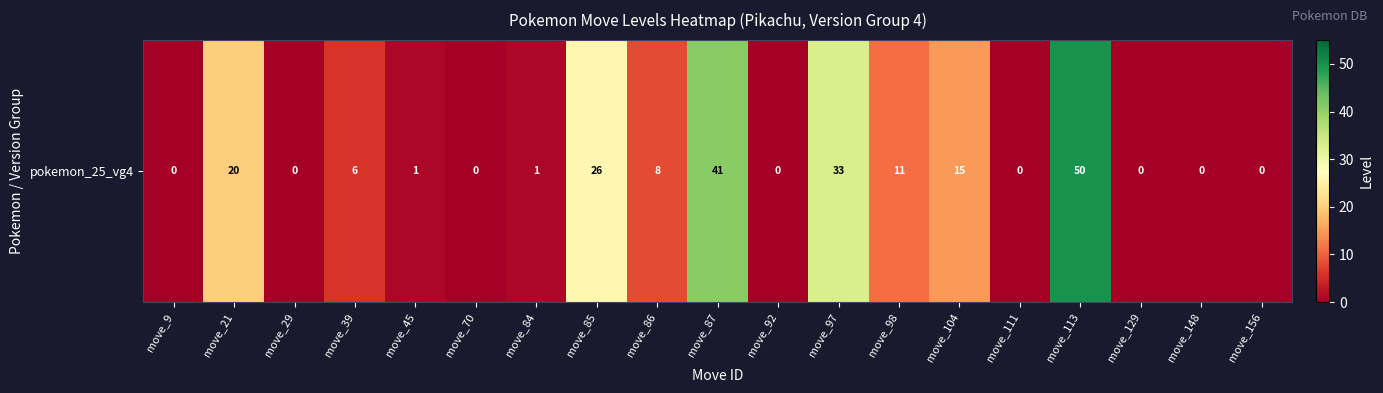

What is the sum of all values?

212